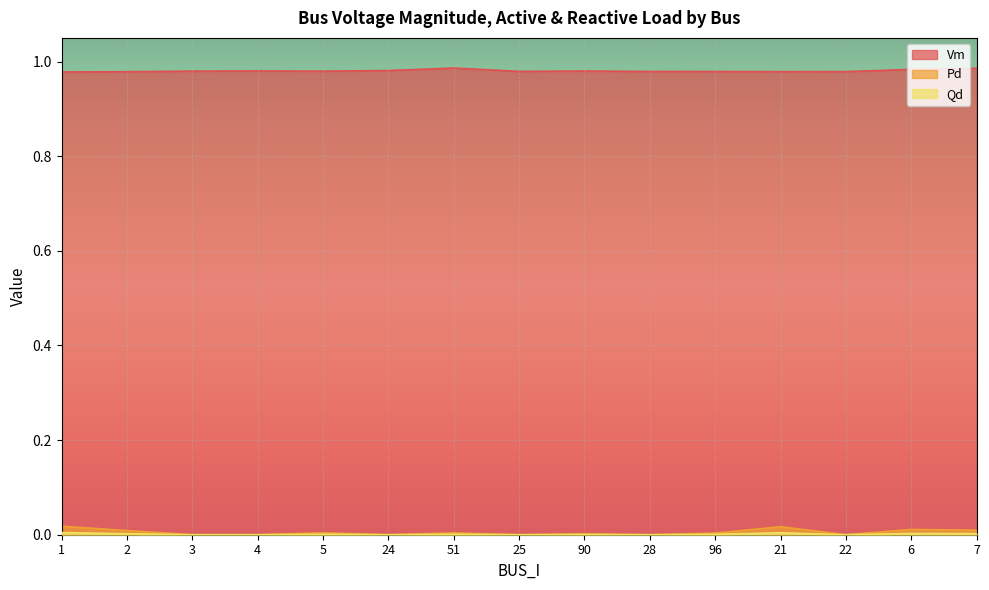

At how many categories does at least one series exceed 0?

15